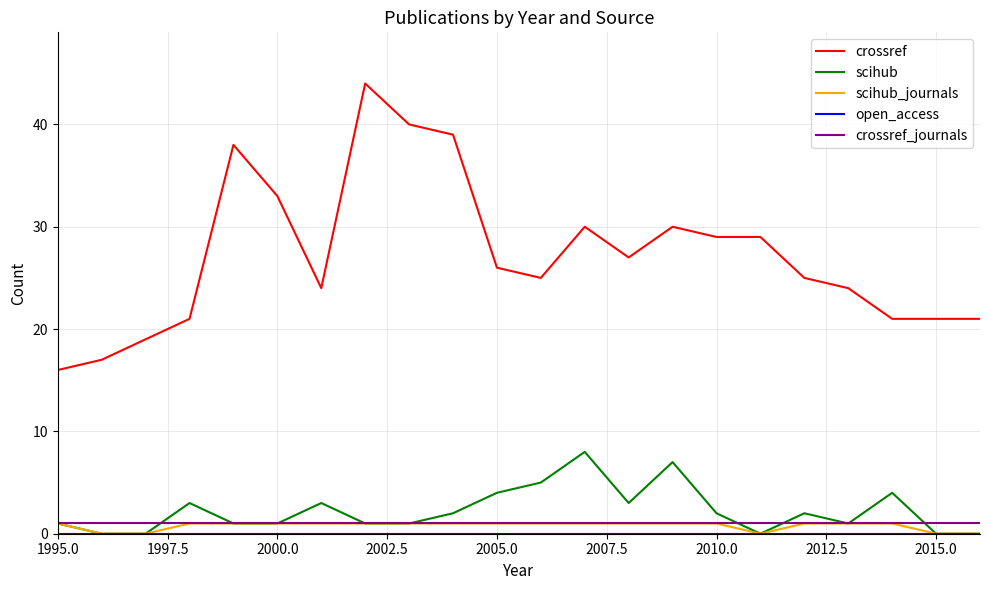

Which series has the largest total across all categories?

crossref